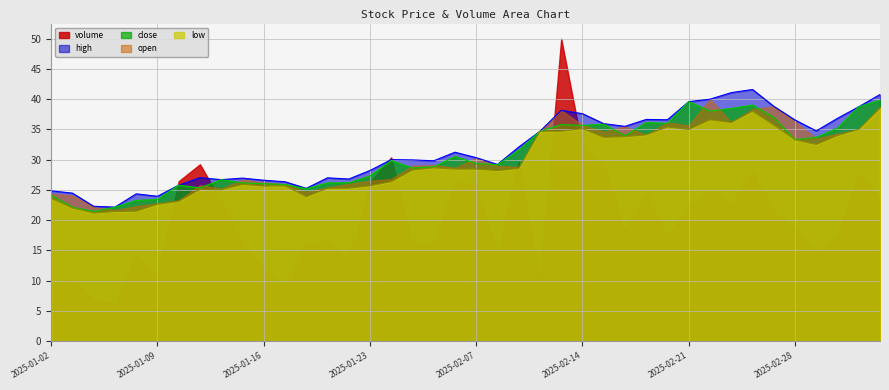

What is the label of the 2nd point from the right?

2025-03-05